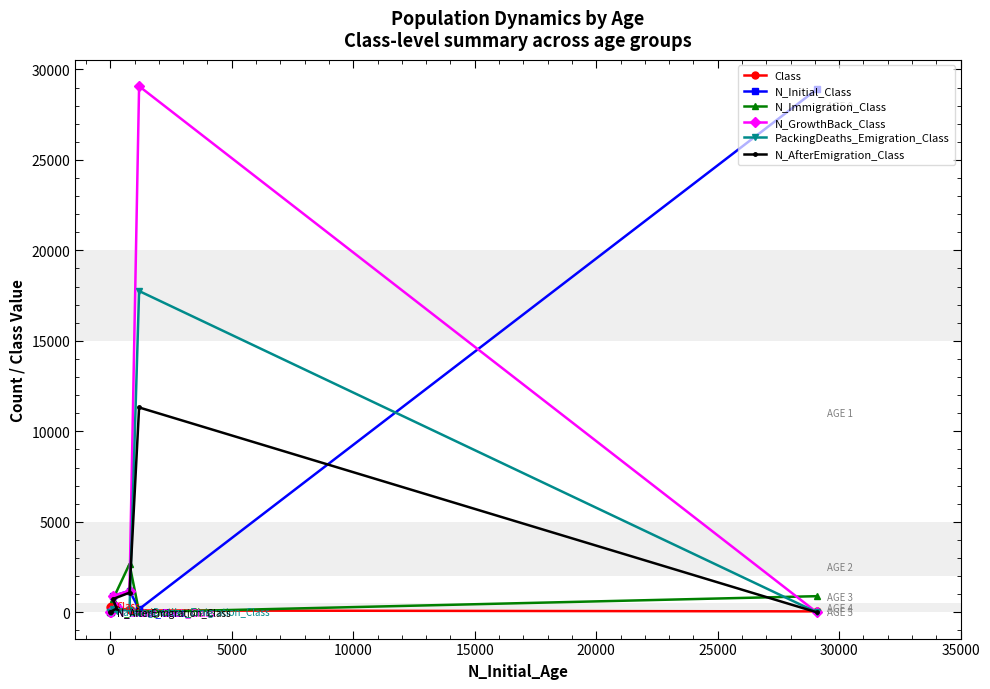

What is the maximum value for N_Initial_Class?

28900